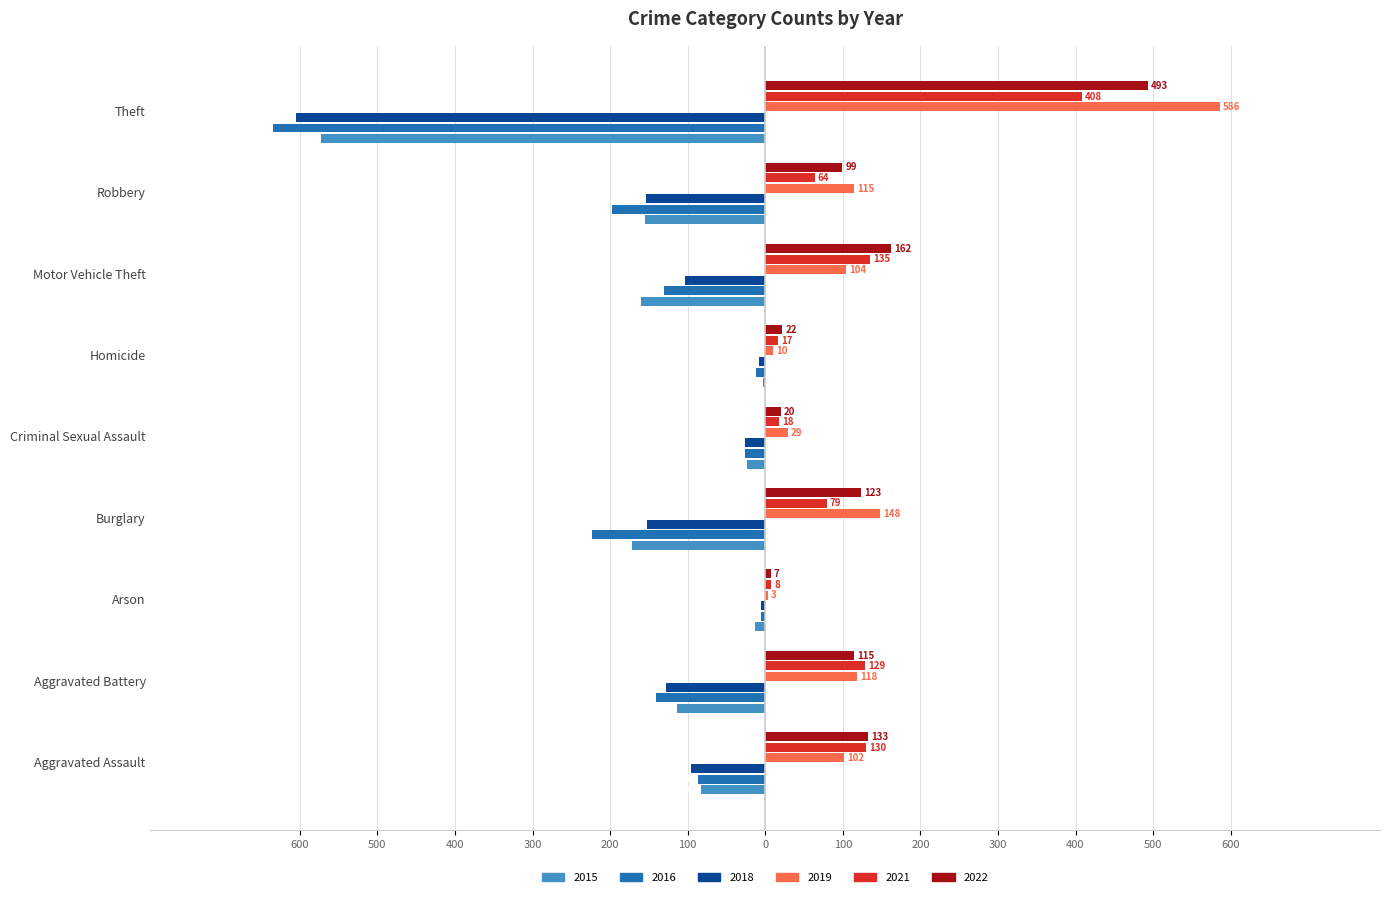

What are all the series names shown in the legend?

2015, 2016, 2018, 2019, 2021, 2022